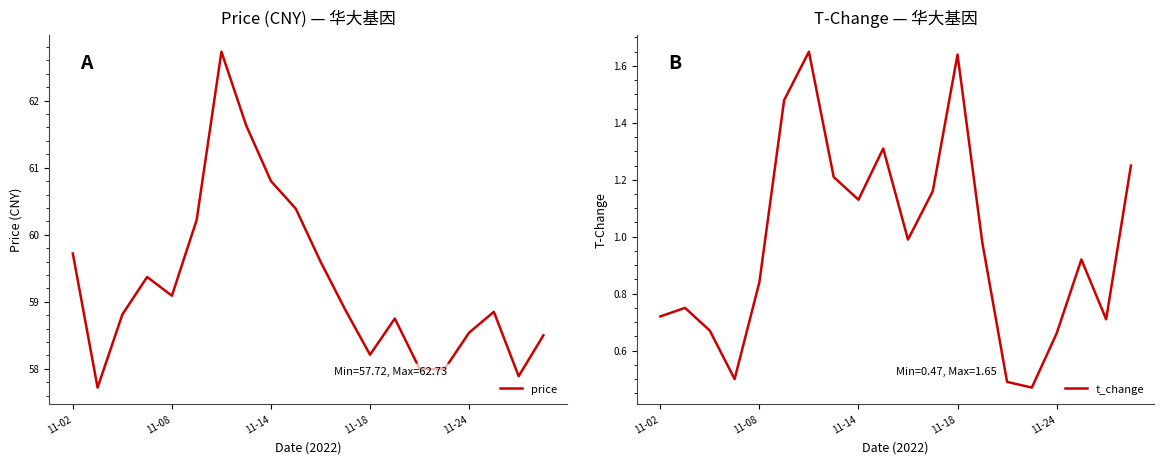

True or false: price has more than 2 points higher than both neighbors.

True